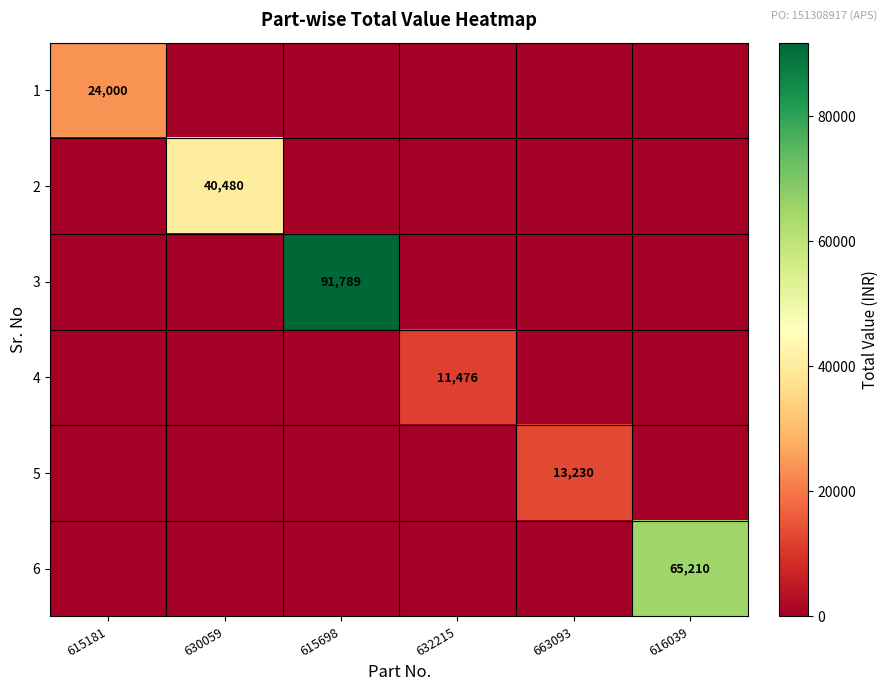

The 5 series shows 13230 at 663093. True or false?

True